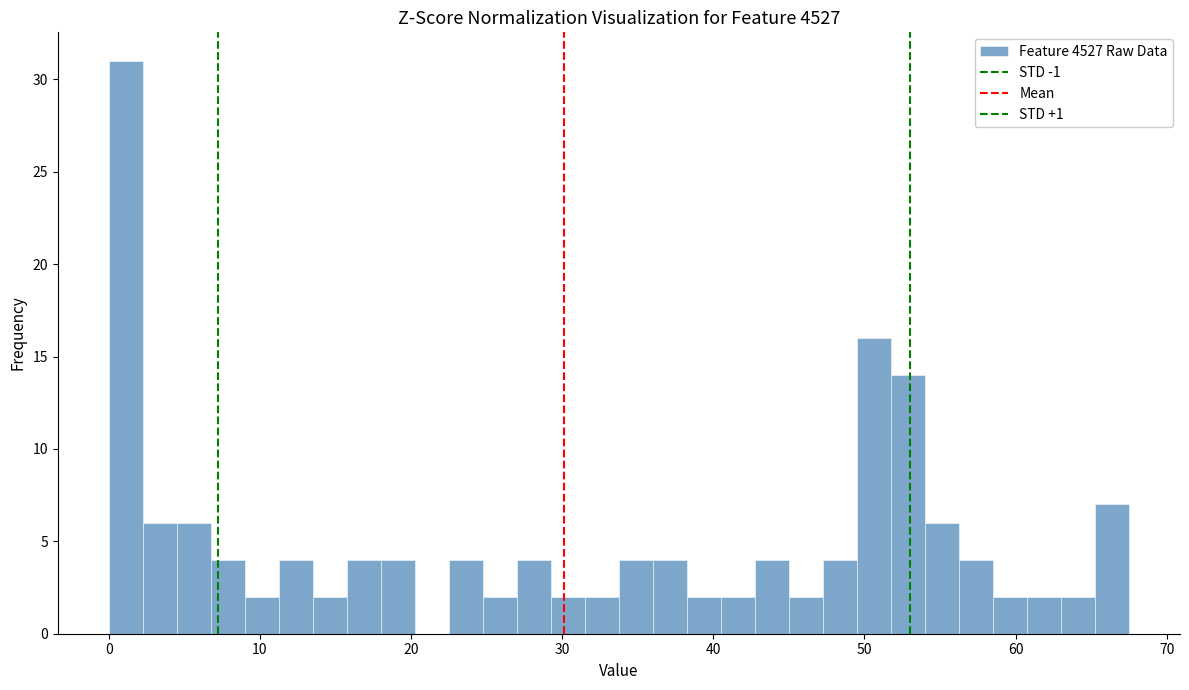

Around what value on the x-axis is the tallest bar? Give the approximate position of its centre, as read against the axis.

1